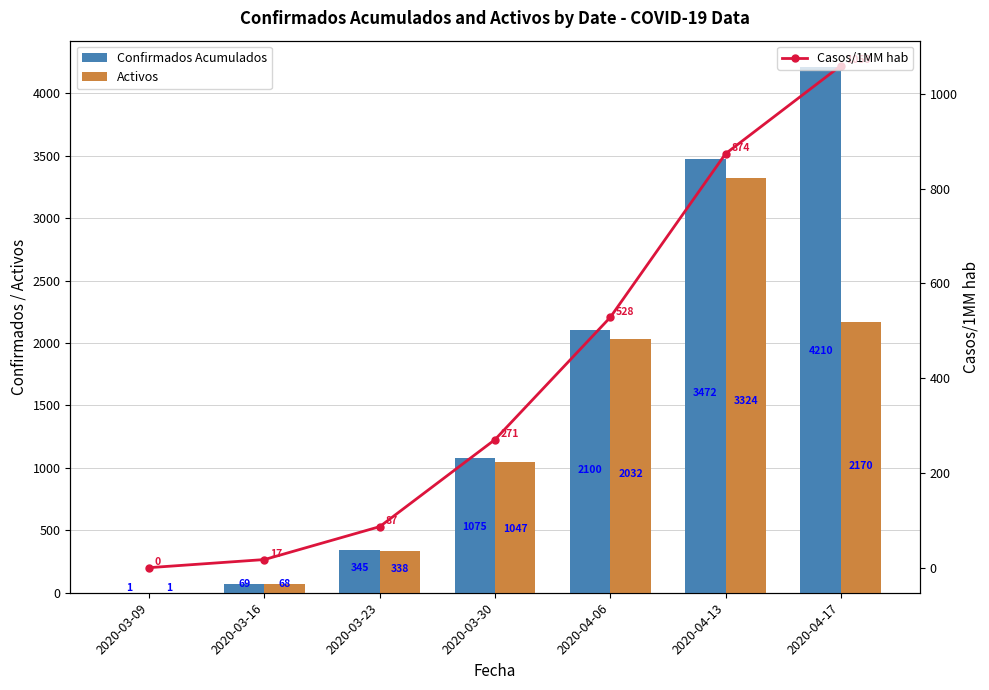

Rank the series at 2020-04-06 from highest to lowest value.

Confirmados Acumulados, Activos, Casos/1MM hab